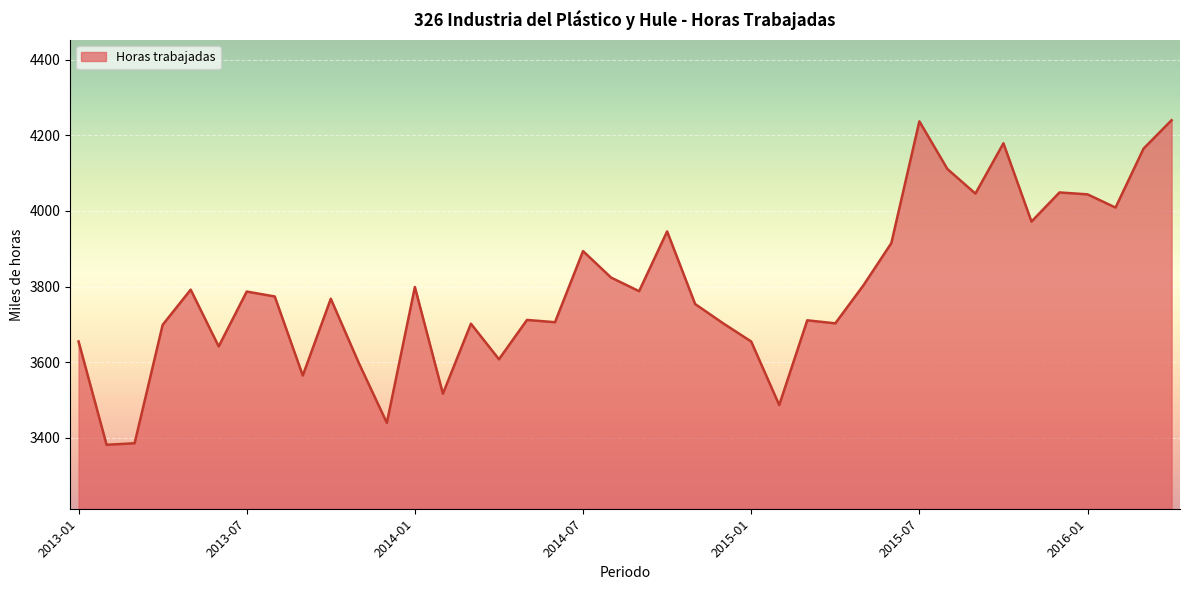

What is the difference between the maximum and minimum values?

858